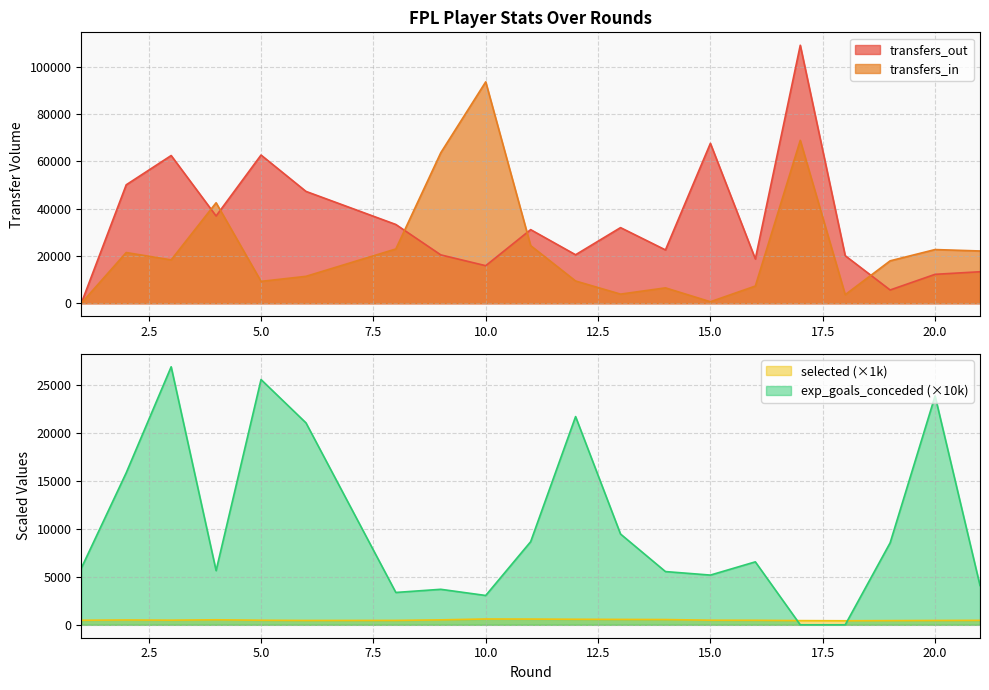

Between 12 and 15, which series saw the biggest shift?

transfers_out